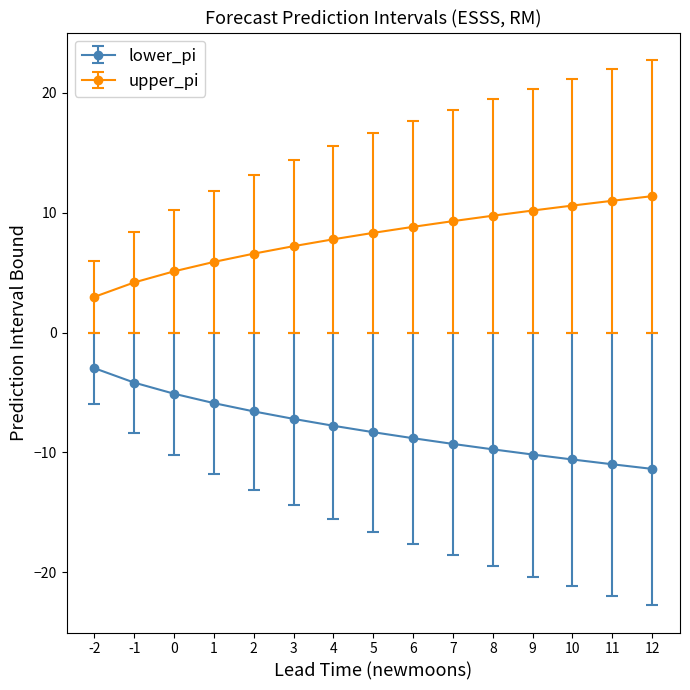

True or false: lower_pi and upper_pi cross at least once.

False